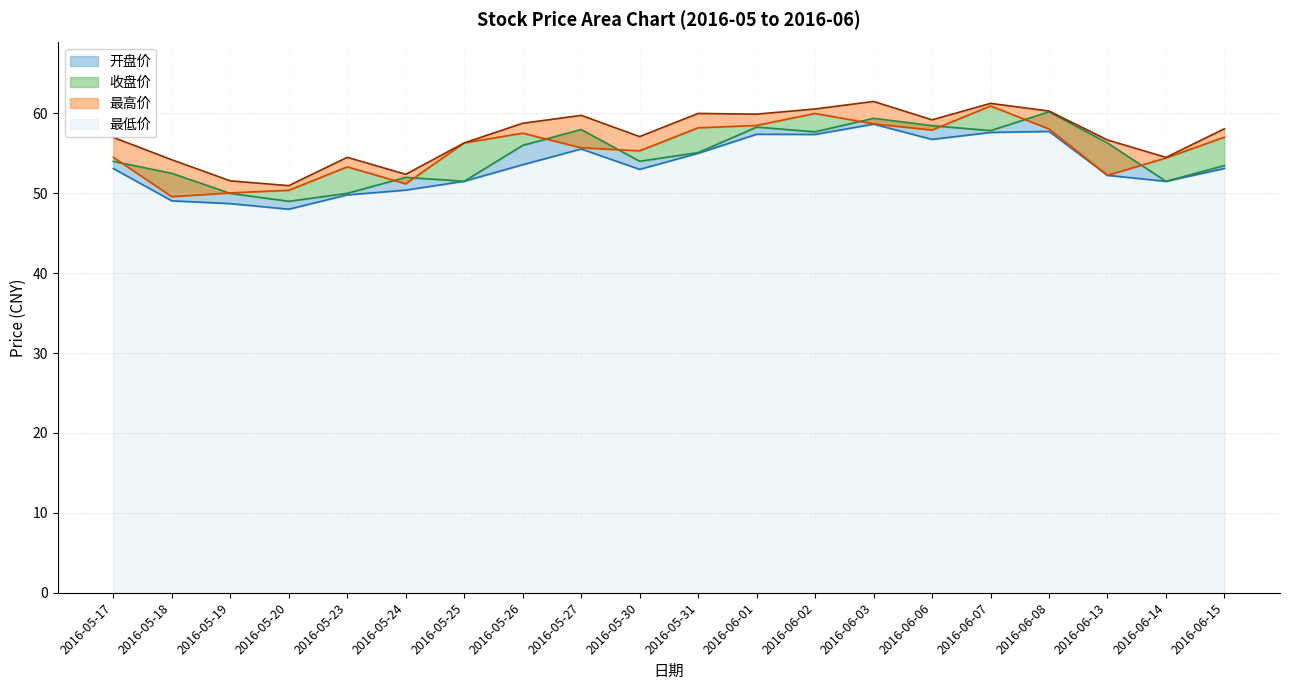

How many lines are shown in the chart?

4